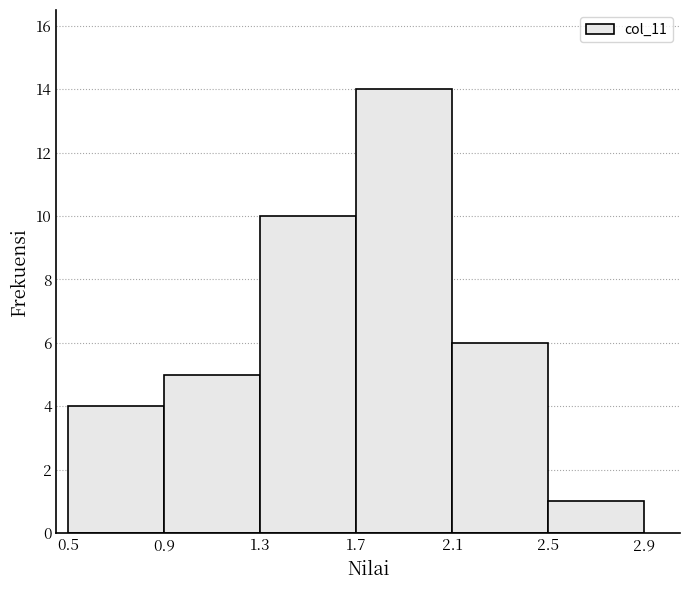

Over which range of the x-axis is the bar tallest?

1.7 to 2.1